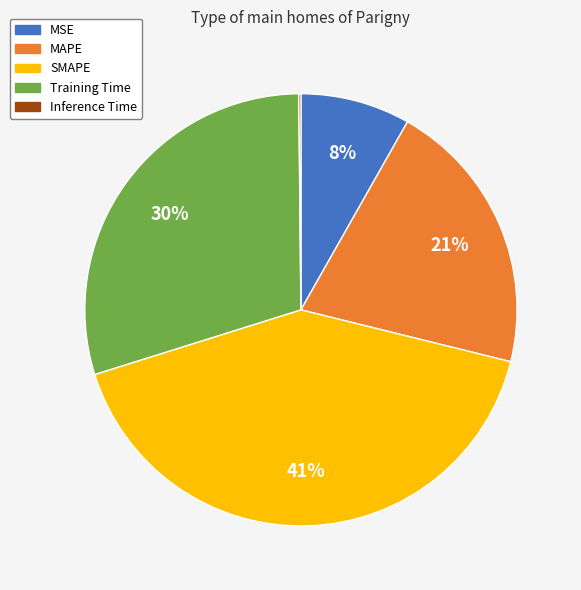

To the nearest percent, what is the average slice percentage?

20%